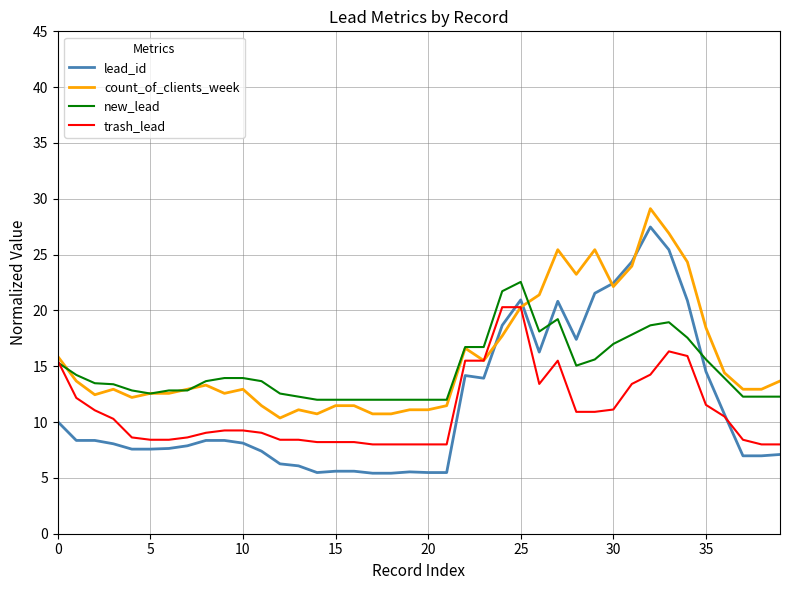

How many lines are shown in the chart?

4